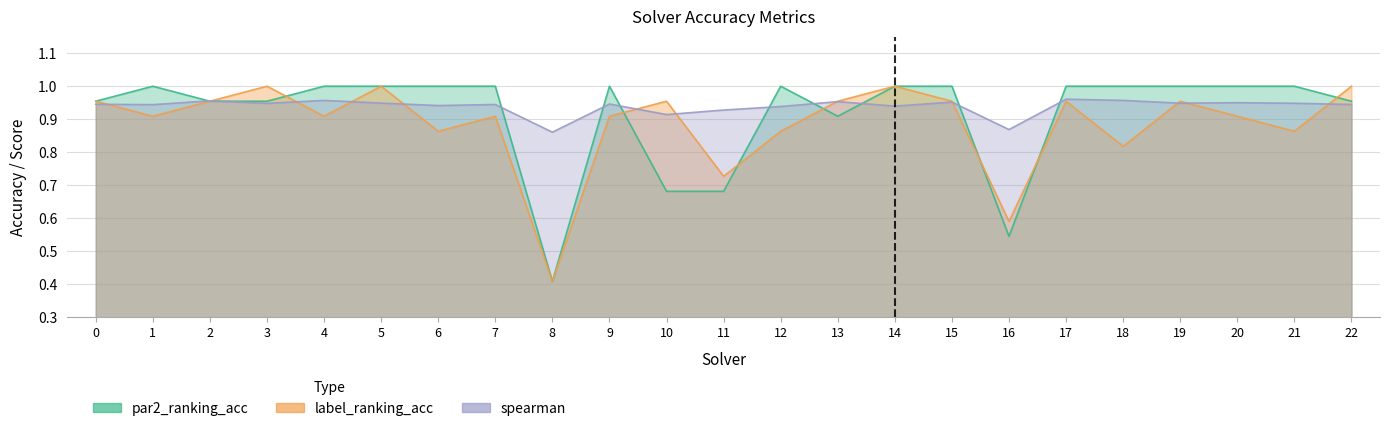

What is the value of the label_ranking_acc point at the 9th from the left?

0.4